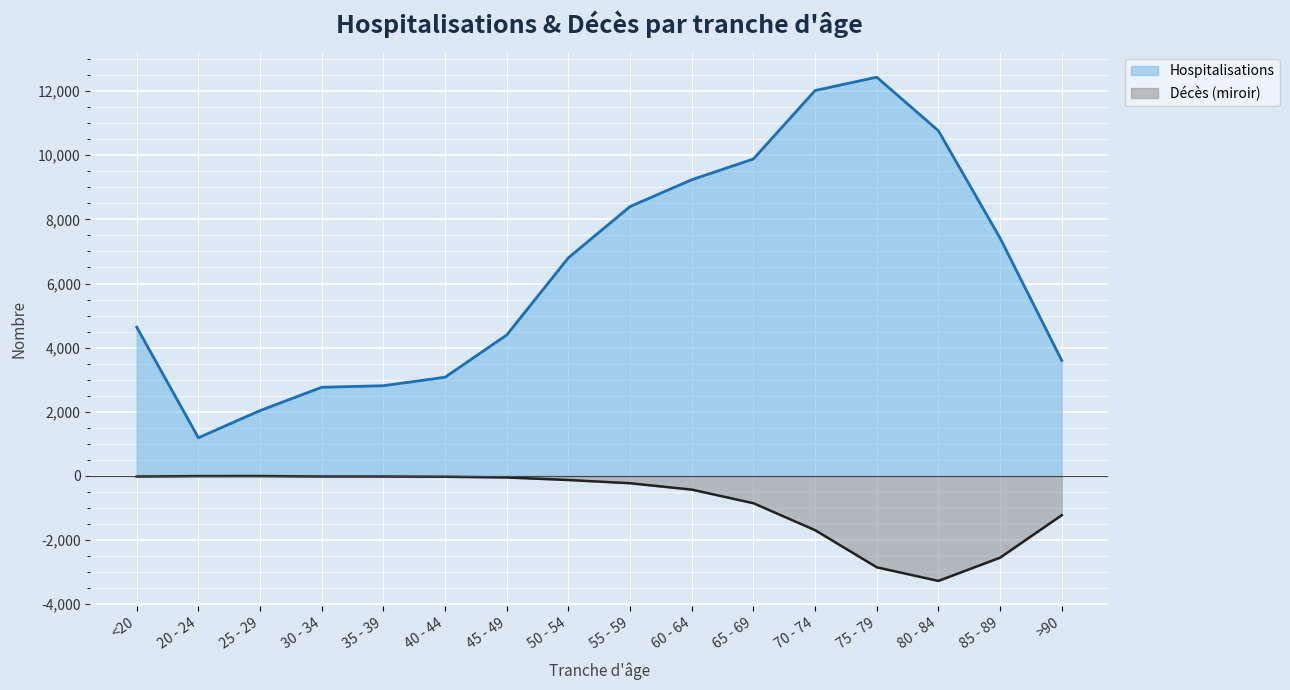

At which label is Décès closest to -1638?

70 - 74